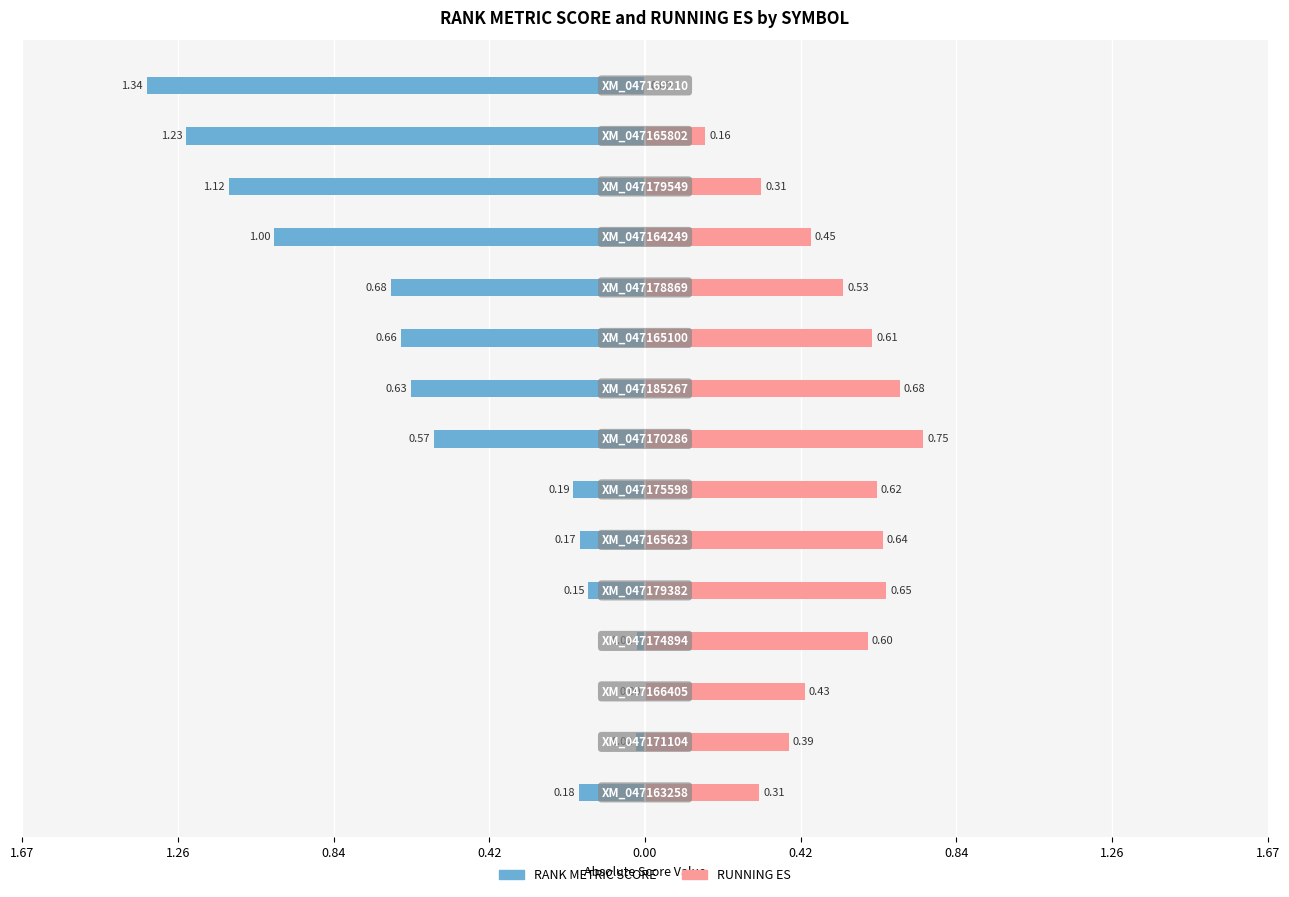

What is the average value of the RANK METRIC SCORE series?

-0.5